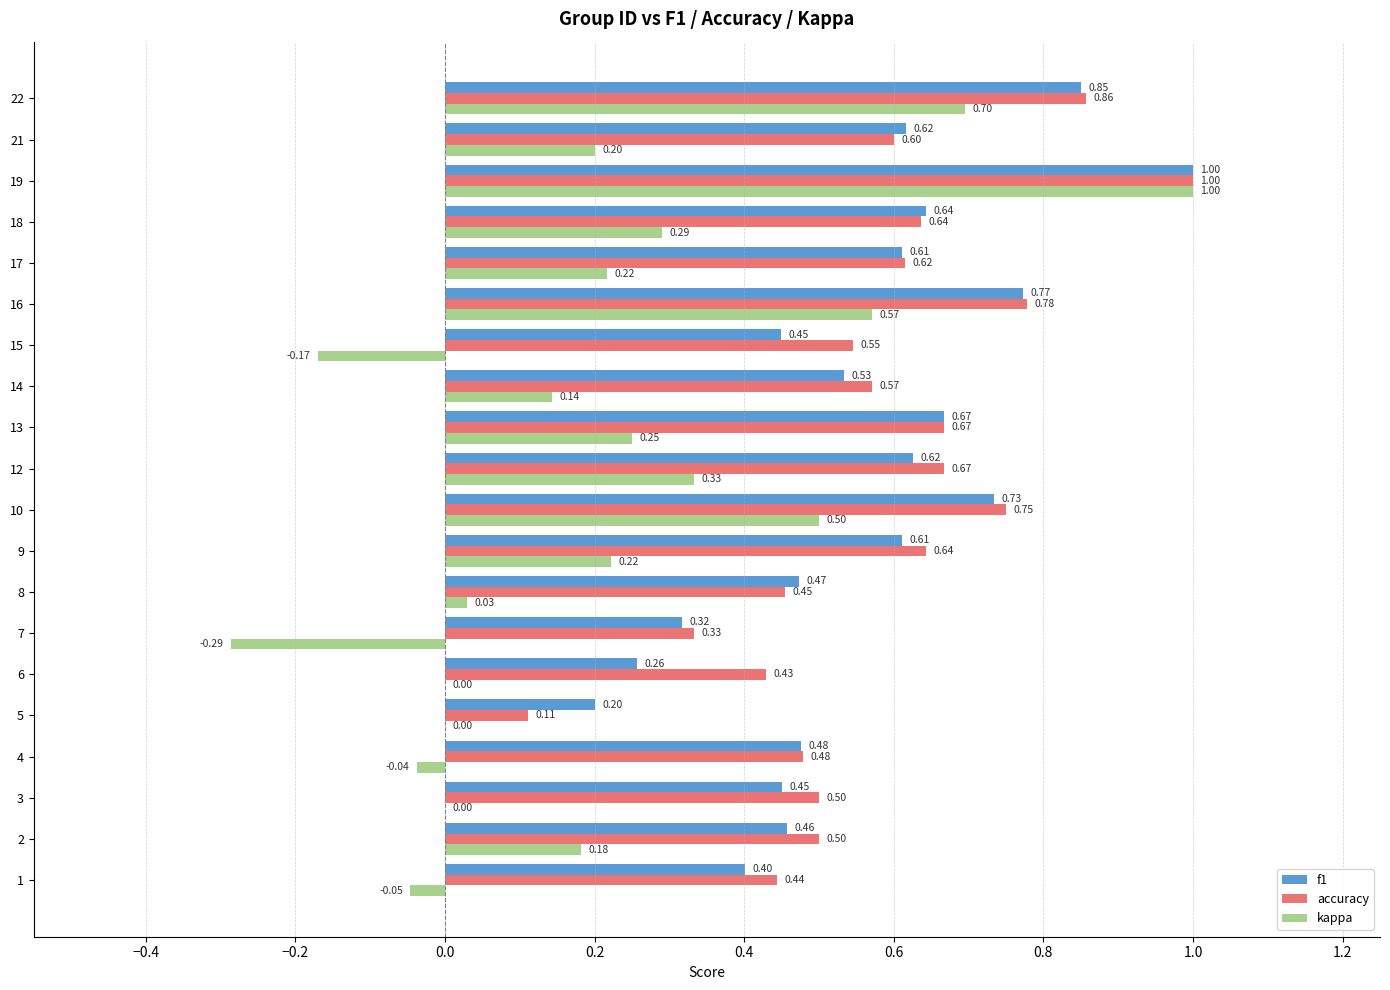

Which series has the largest total across all categories?

accuracy